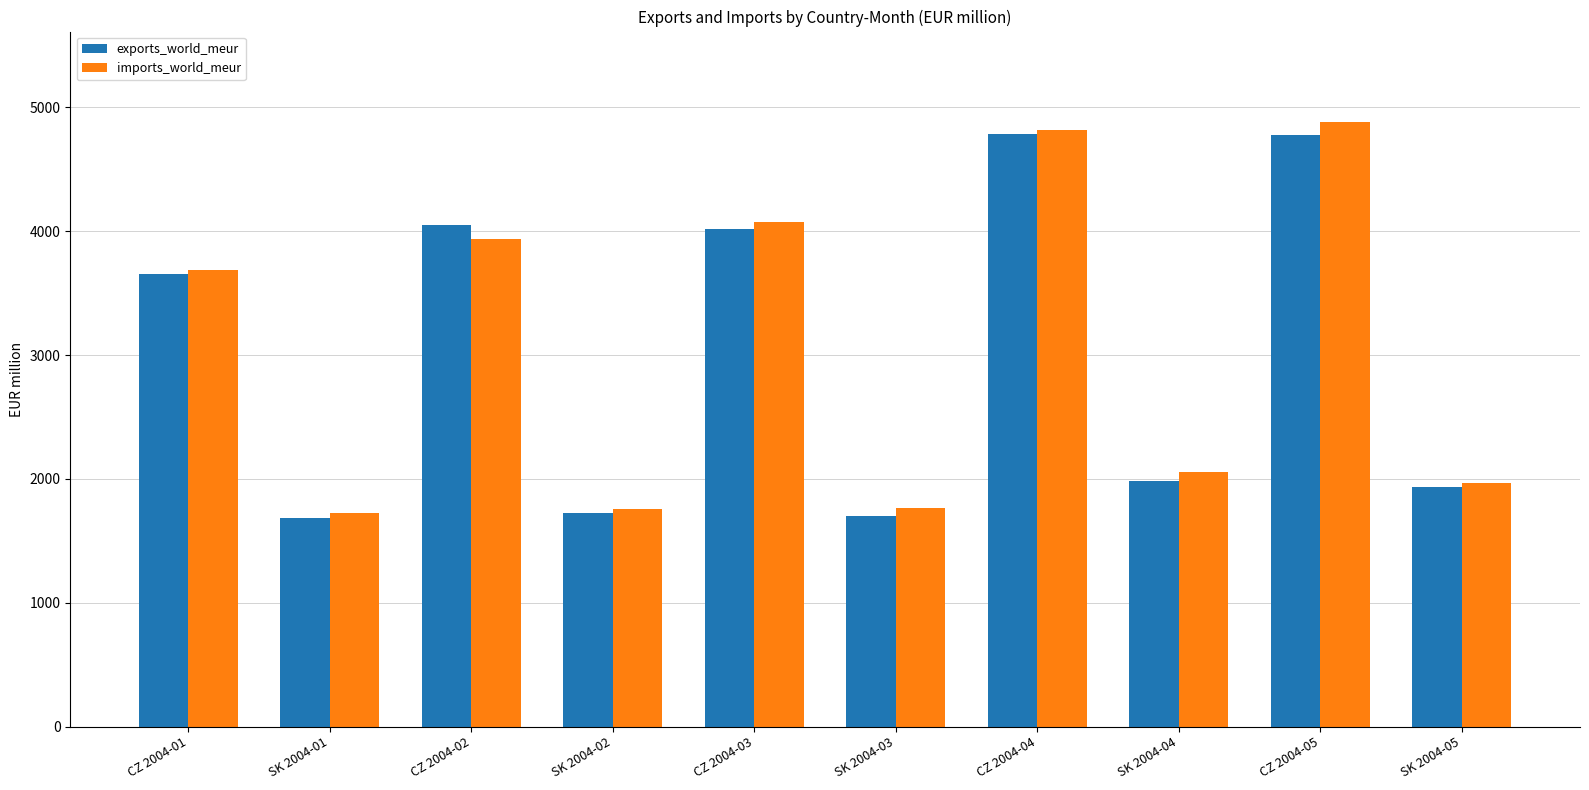

What is the label of the 7th bar from the left?

CZ 2004-04